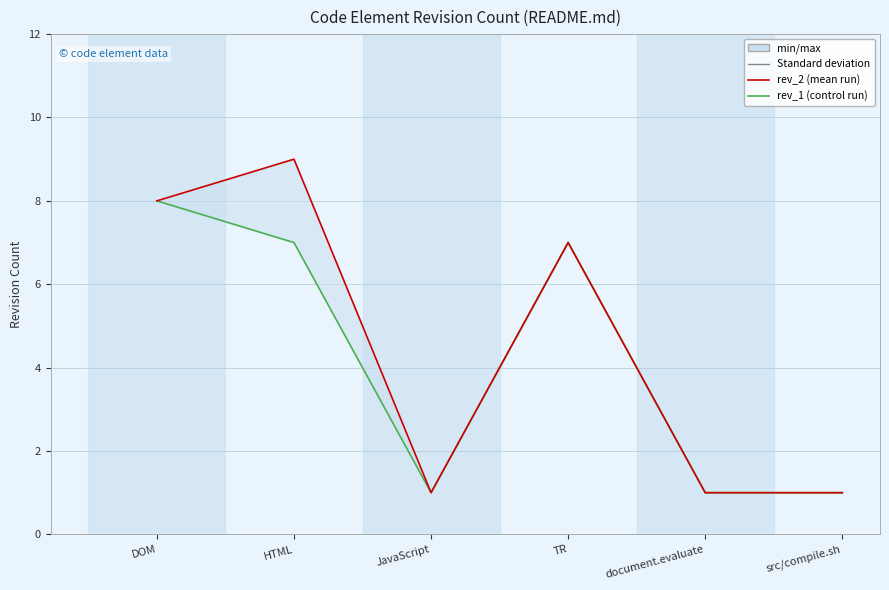

Is it true that rev_1 equals 1 at JavaScript?

False